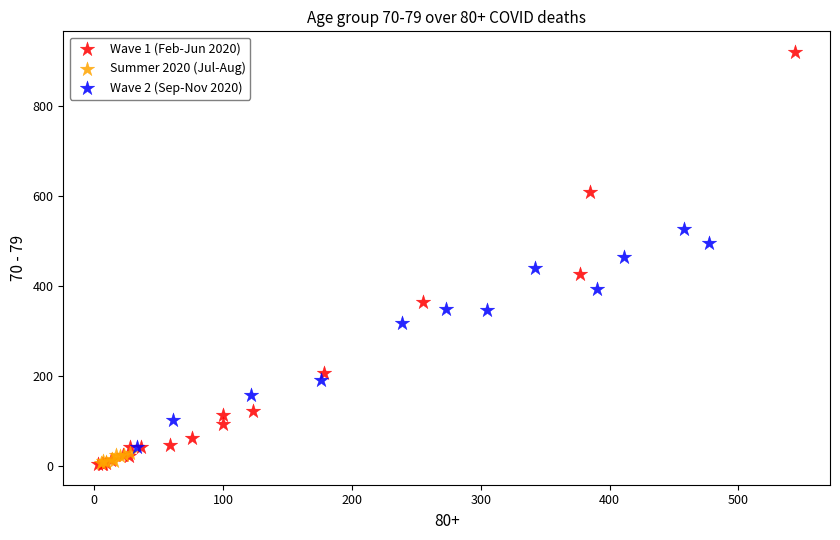

Which series contains the highest Y value?

Wave 1 (Feb-Jun 2020)